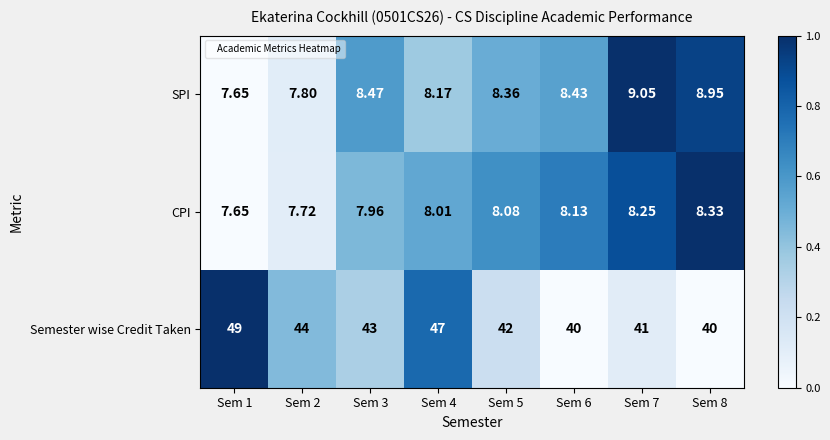

At which category is the sum across all series the highest?

Sem 1